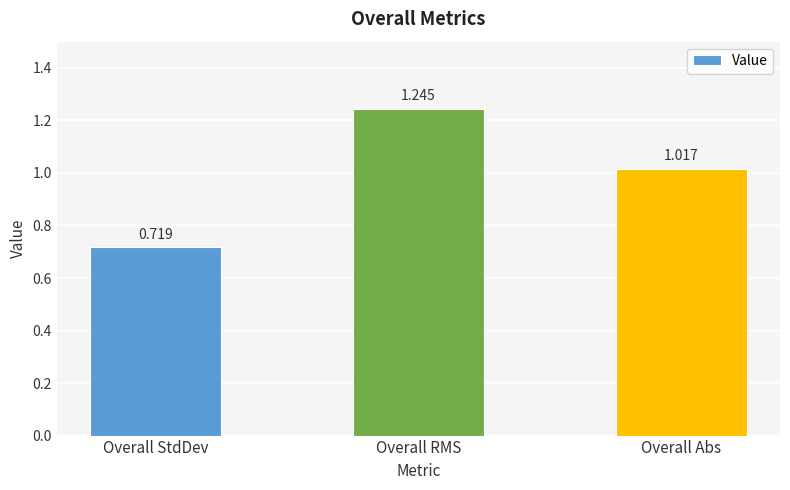

Which has a higher value, Overall RMS or Overall Abs?

Overall RMS